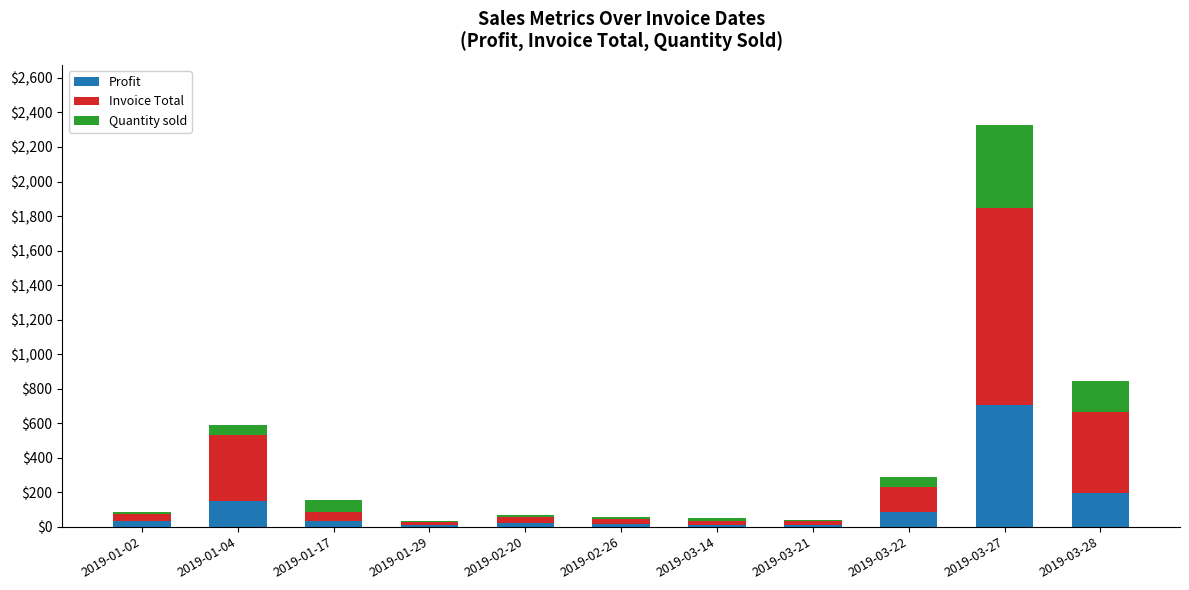

Are the bars horizontal?

No